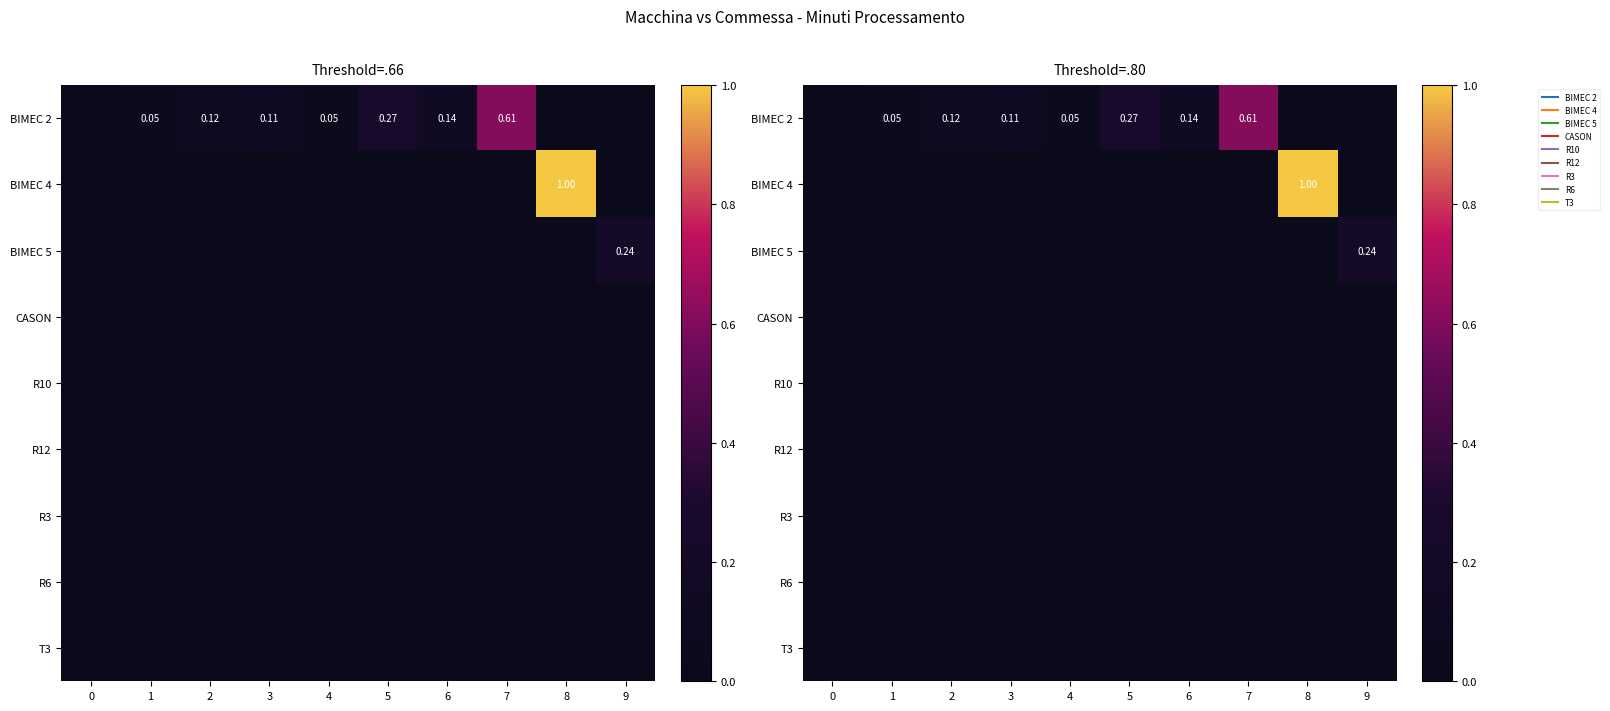

Is the value of row_4 at 1 greater than the value of row_1 at 7?

No